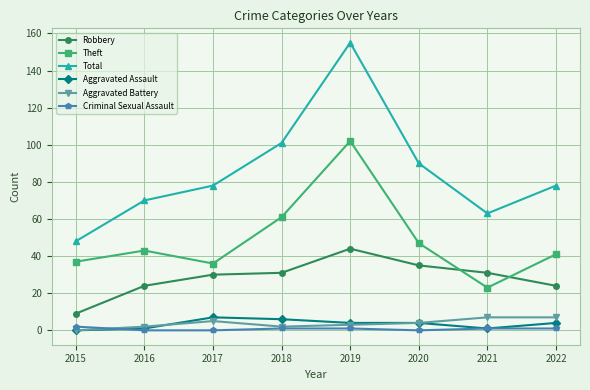

What is the value of the Aggravated Assault point at the 4th from the left?

6